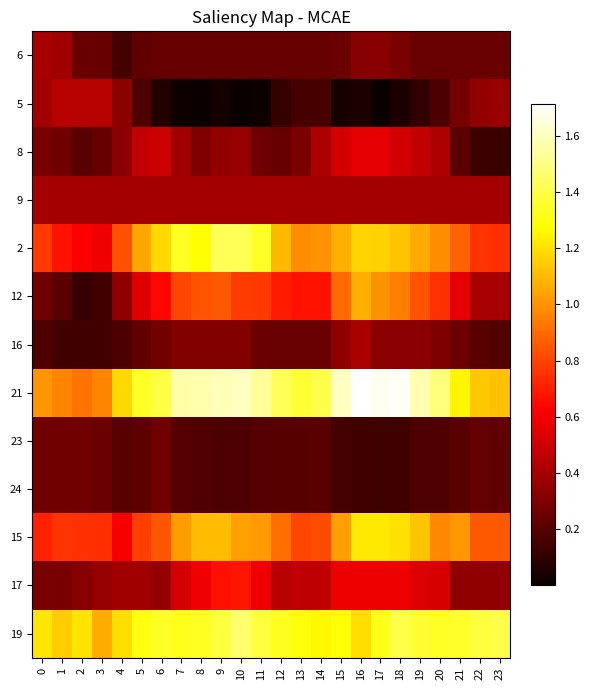

Which category has the highest value across all series?

16